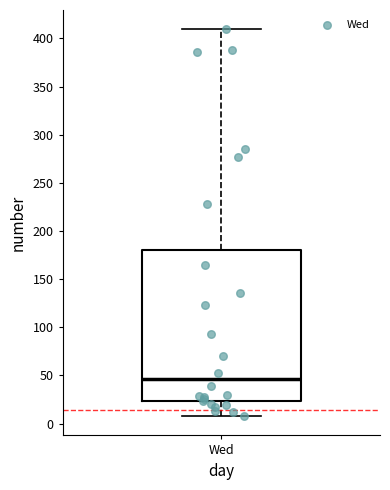

Read this box plot against the y-axis: the position of the median line, the range covered by the box, and the ends of both whiskers. The values are not printed on the chart, so give them approximately, as read against the axis.

median 45, box 25 to 180, whiskers 10 to 410